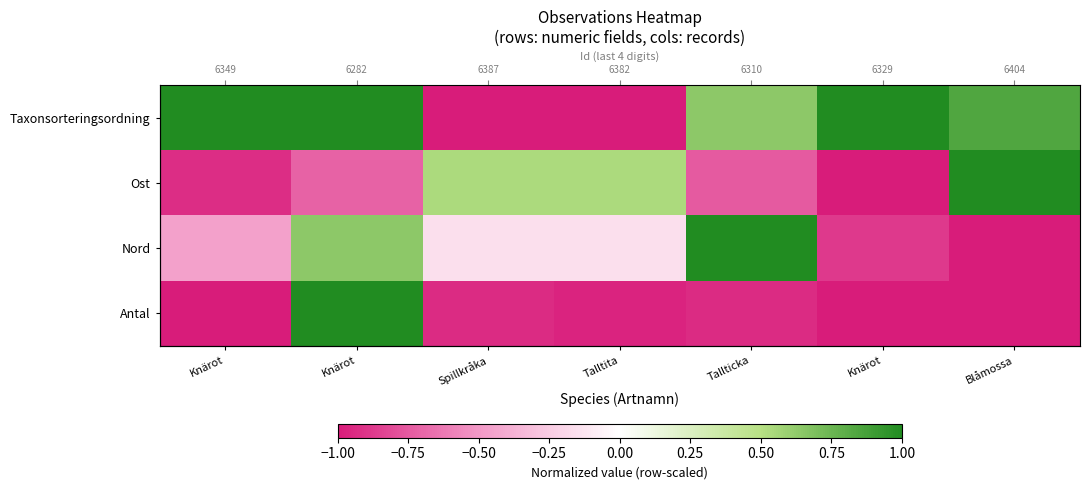

Which category has the highest value in the Nord series?

Tallticka